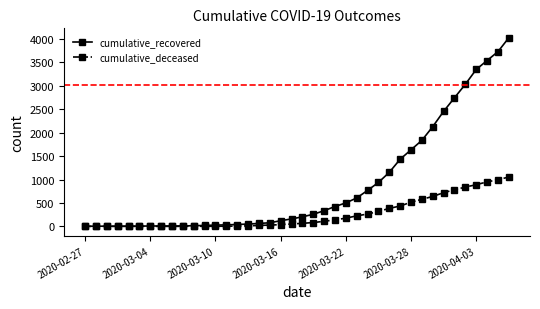

How many data points does each series have?

40